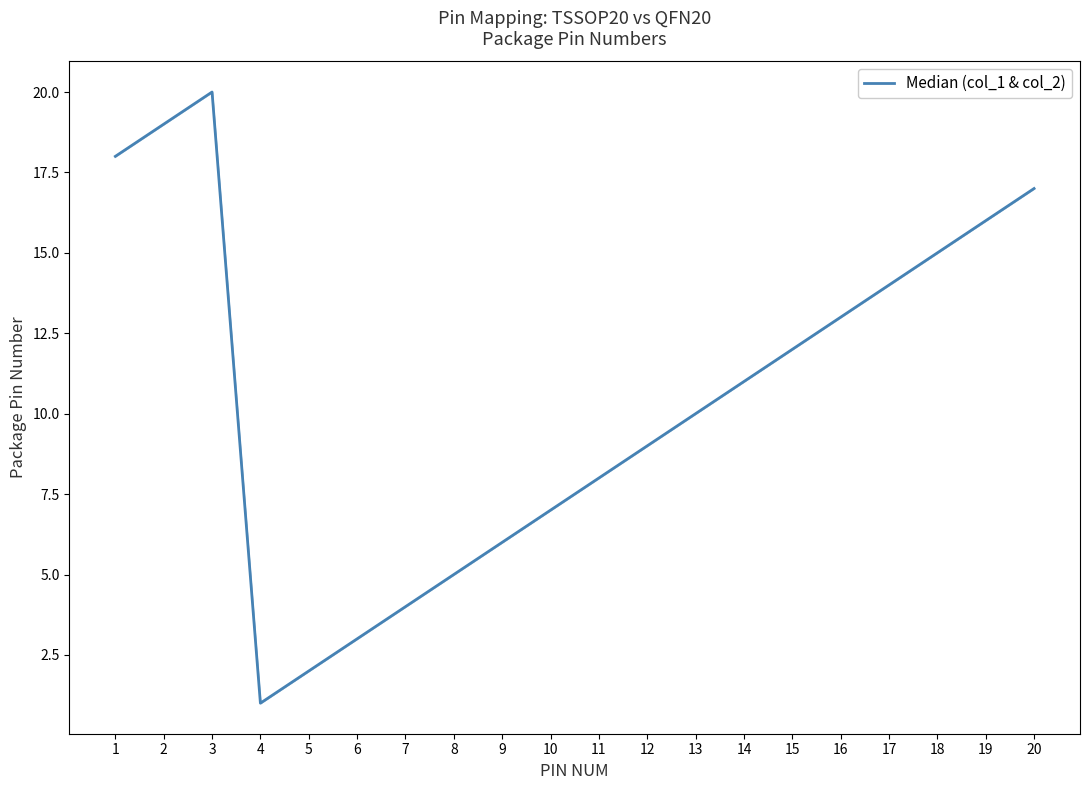

Which has a higher value, 6 or 7?

7